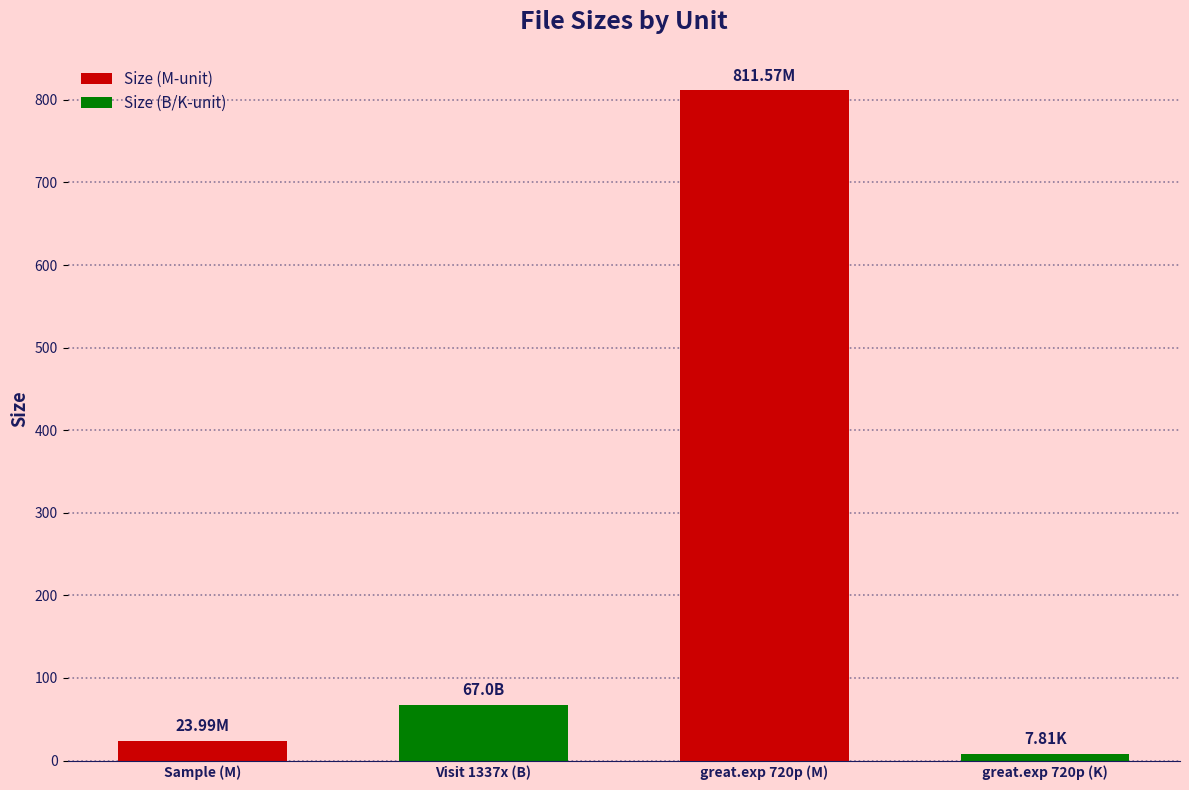

What is the difference between the second highest and second lowest values?

43.0